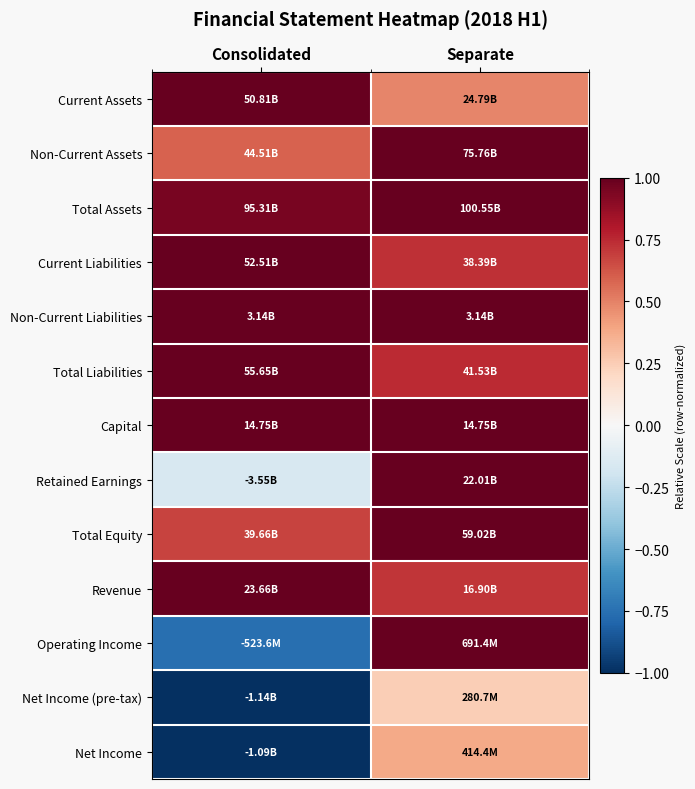

At how many categories does at least one series exceed 0?

2